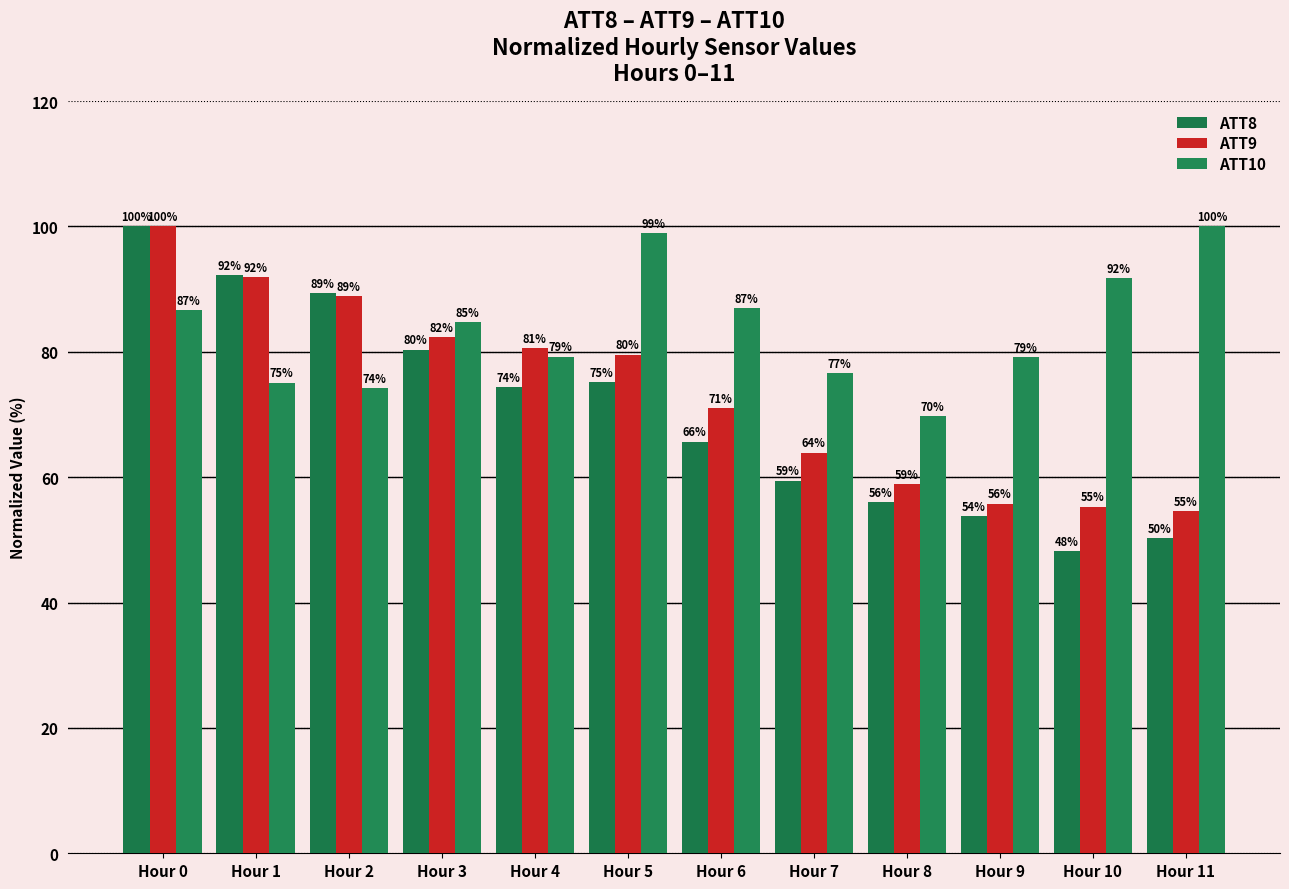

Where is ATT10 nearest to the value 84?

Hour 3